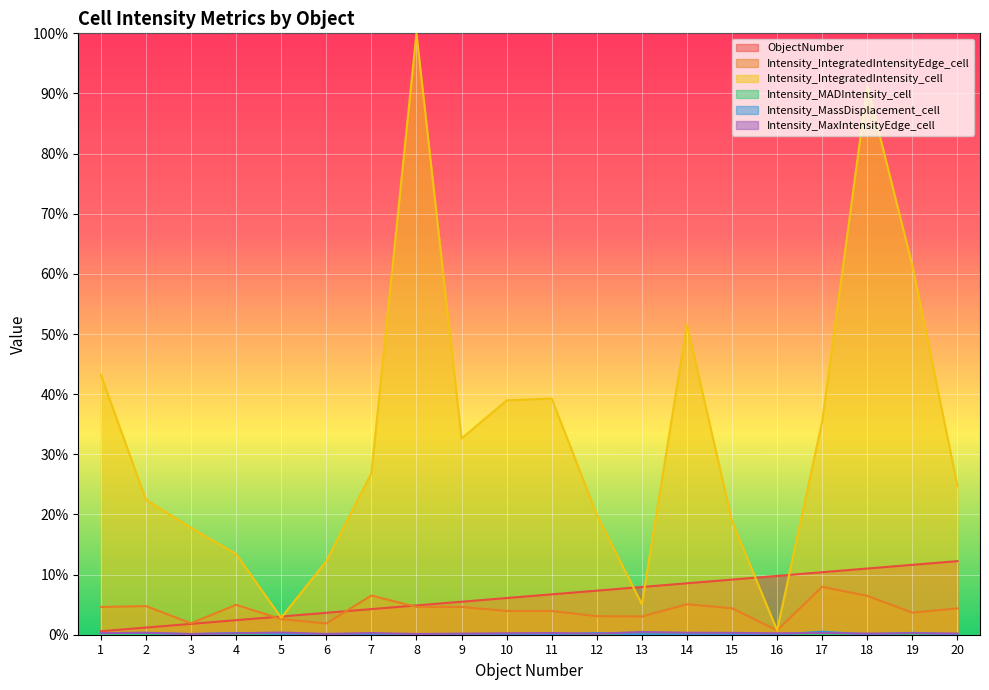

Is it true that Intensity_MADIntensity_cell equals 0.0 at 6?

False